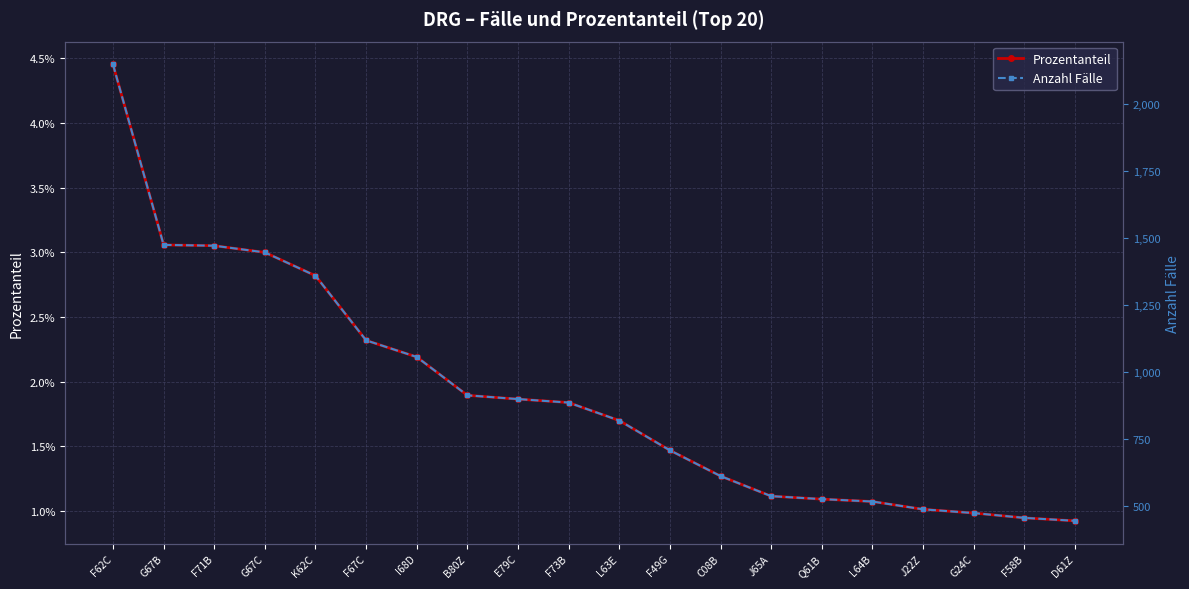

What is the label of the 12th point from the left?

F49G